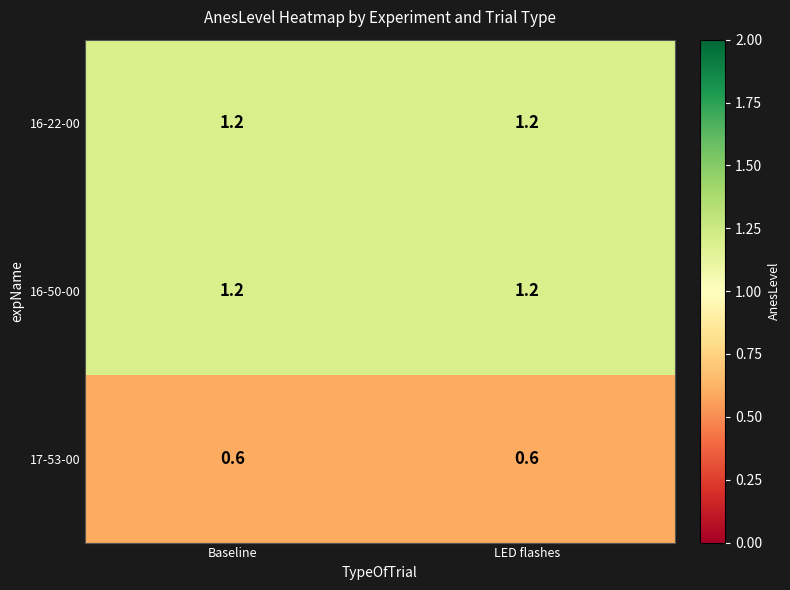

What is the smallest value displayed?

0.6